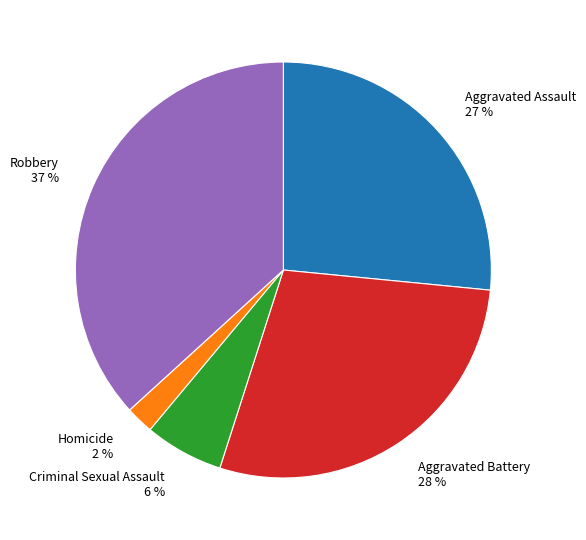

Is the sum of Aggravated Assault and Robbery greater than half?

Yes